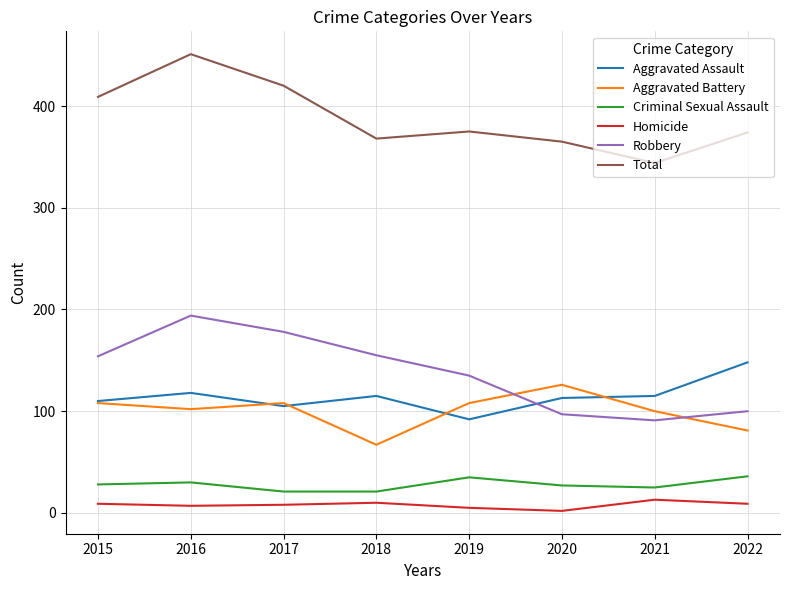

At 2018, list the series in order from smallest to largest.

Homicide, Criminal Sexual Assault, Aggravated Battery, Aggravated Assault, Robbery, Total